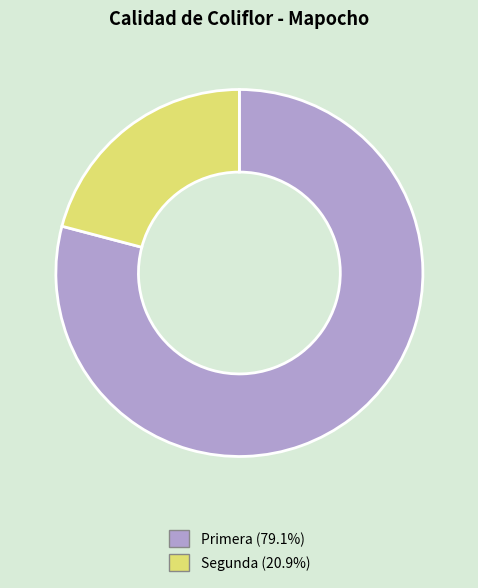

Between Segunda and Primera, which is larger?

Primera